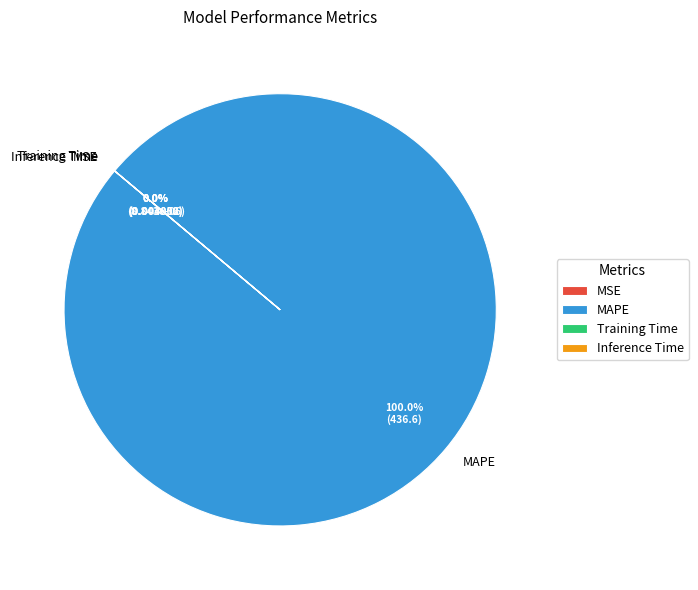

The MAPE slice represents 100% of the pie. True or false?

True